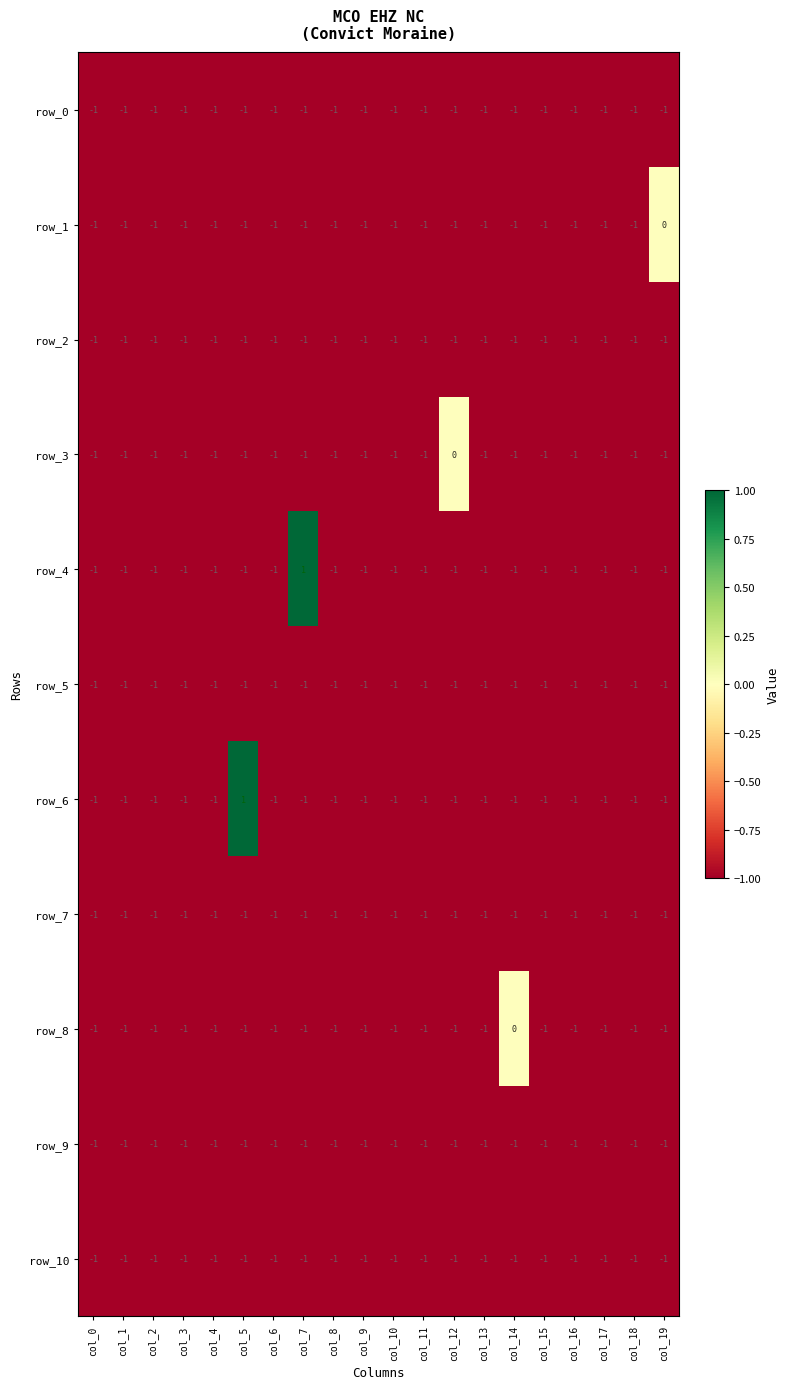

The row_5 series shows -1 at col_0. True or false?

True